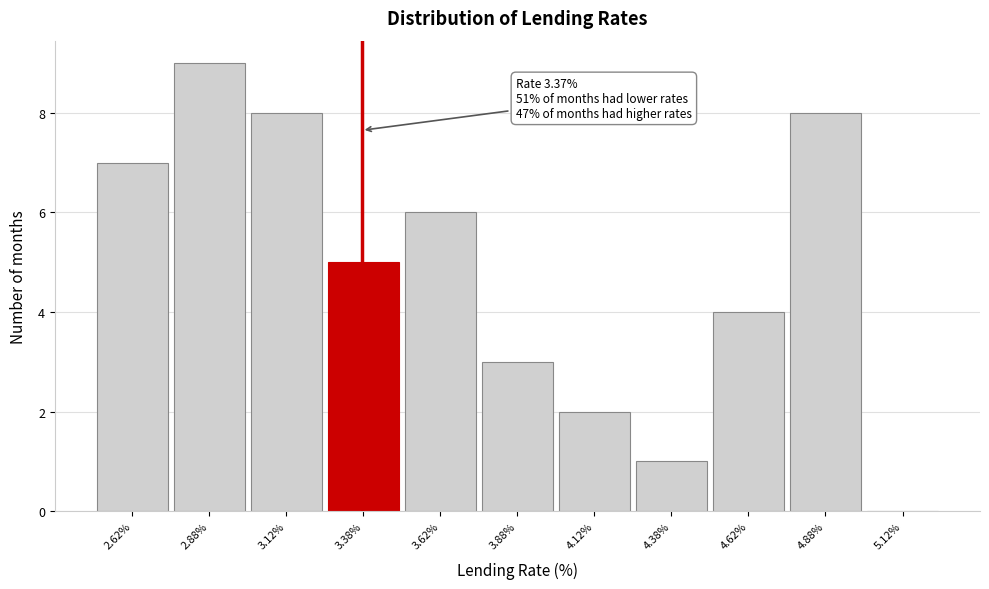

Which range on the x-axis has the tallest bar?

2.75 to 3.00